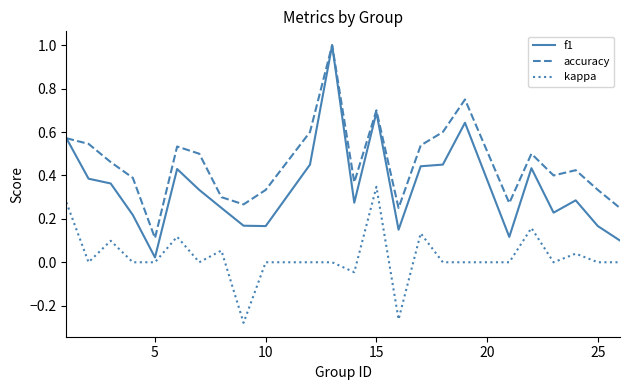

List the series in order of their overall mean, lowest first.

kappa, f1, accuracy